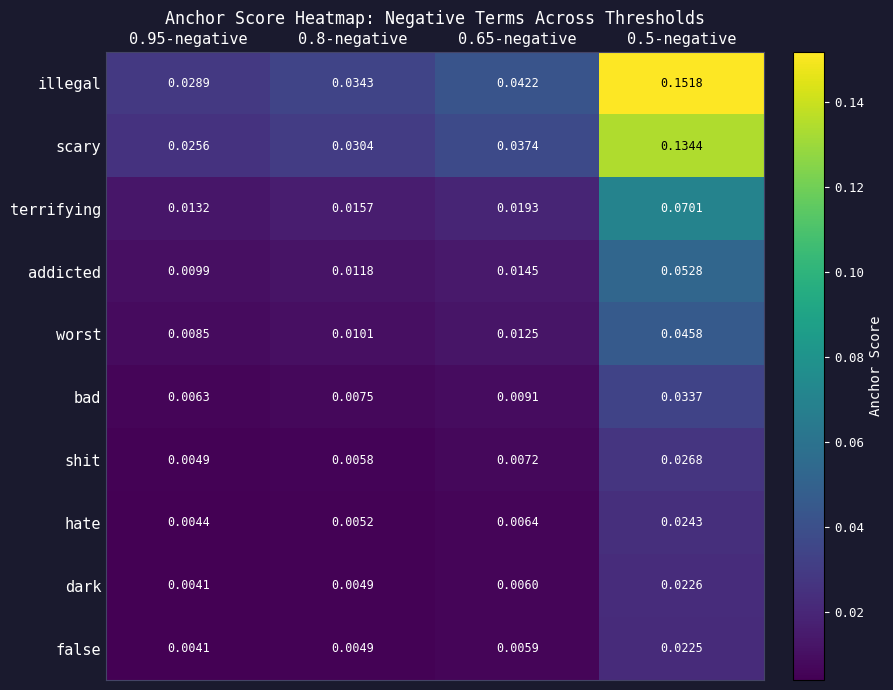

Which series has the largest total across all categories?

illegal